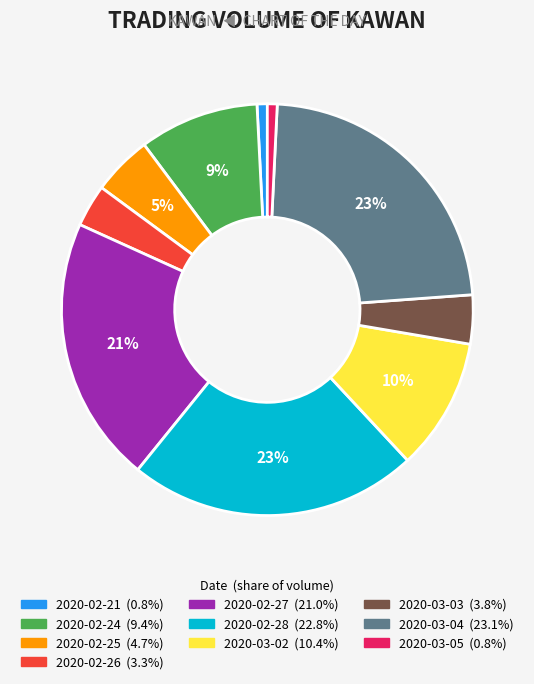

To the nearest percent, what percentage of the pie is 2020-03-02?

10%